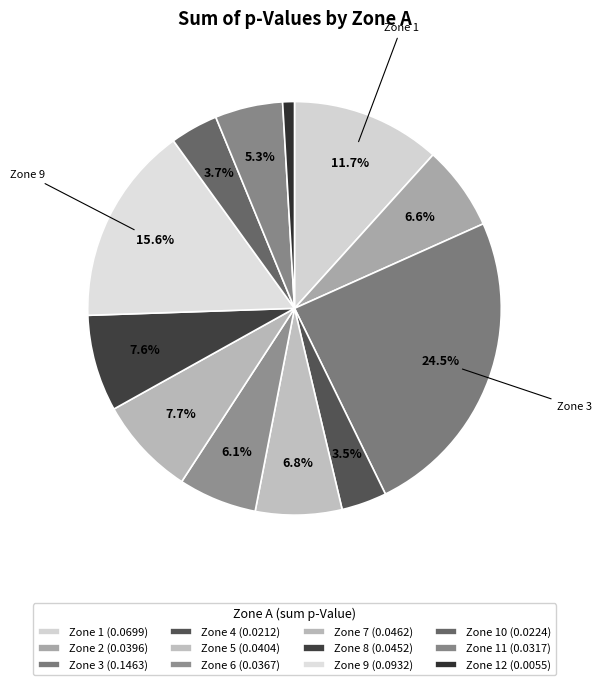

To the nearest percent, what is the average slice percentage?

8%